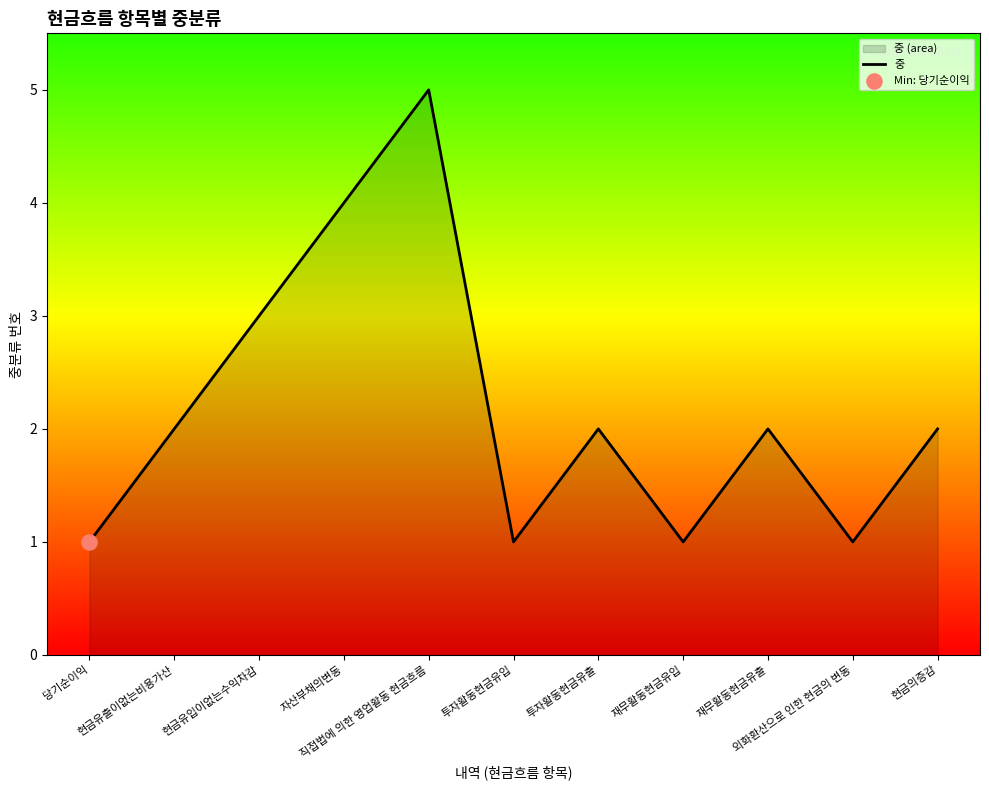

Between 외화환산으로 인한 현금의 변동 and 자산부채의변동, which is larger?

자산부채의변동